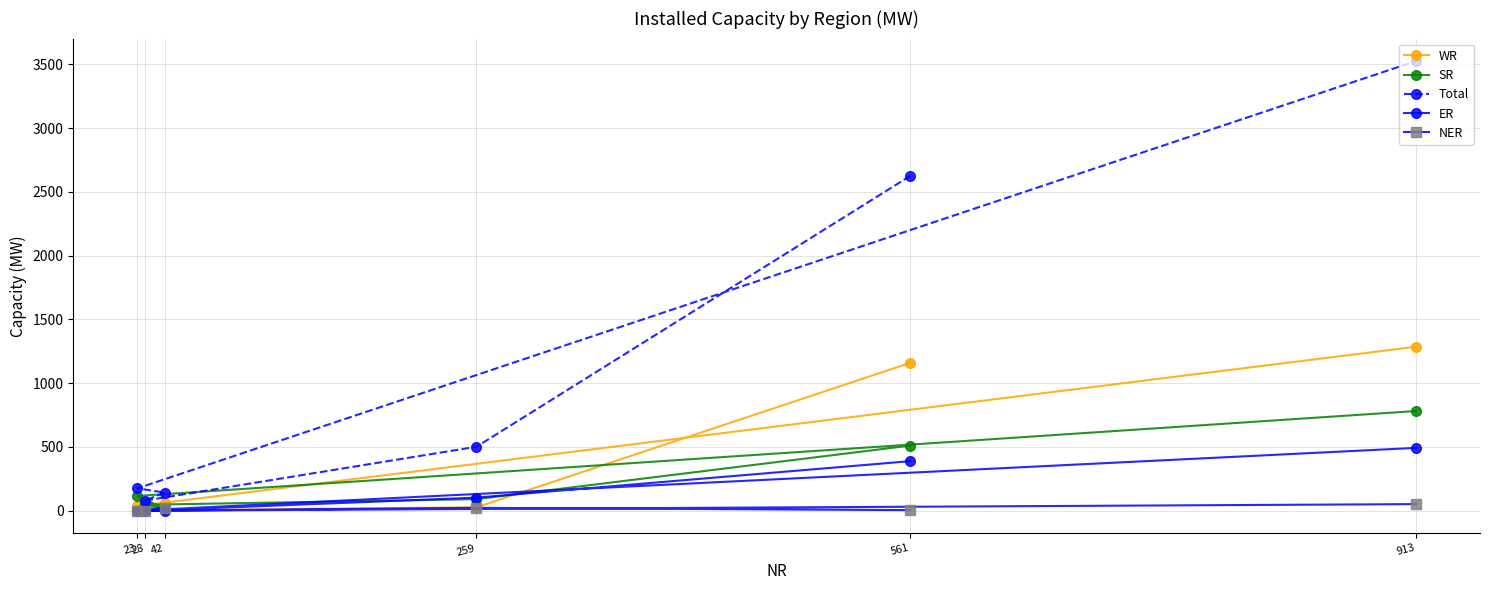

Reading right to left, what are all the values shown in this chart?

WR: 913=1286	23=37	42=58	28=3	259=27	561=1160
SR: 913=782	23=116	42=17	28=47	259=91	561=511
Total: 913=3526	23=176	42=142	28=79	259=502	561=2626
ER: 913=493	23=1	42=0	28=0	259=103	561=389
NER: 913=52	23=0	42=24	28=0	259=23	561=5